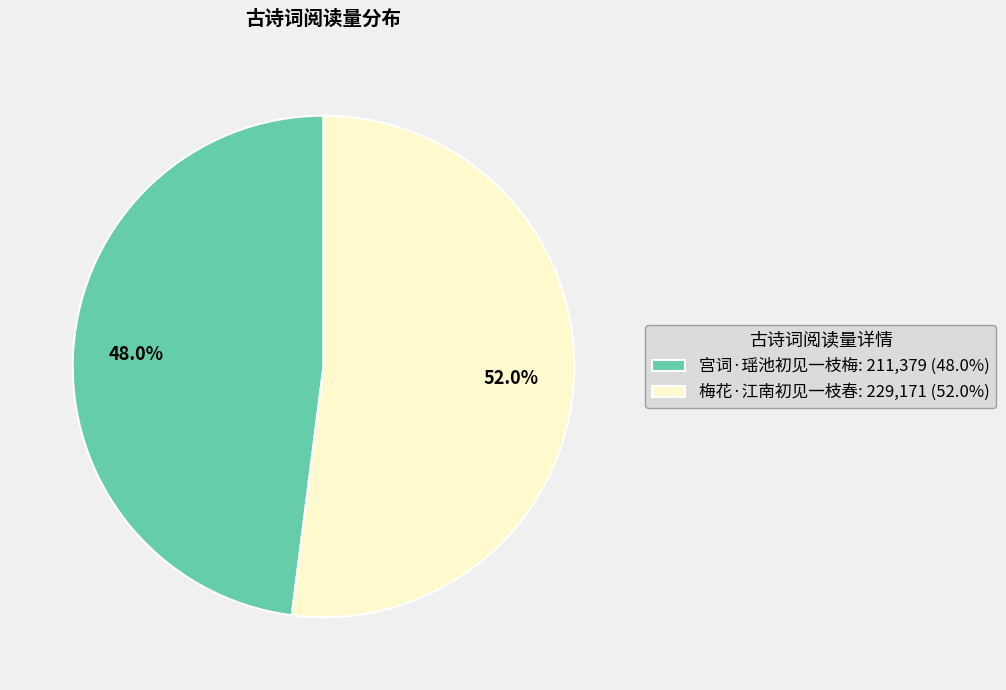

To the nearest percent, what percentage of the pie is 宫词·瑶池初见一枝梅?

48%